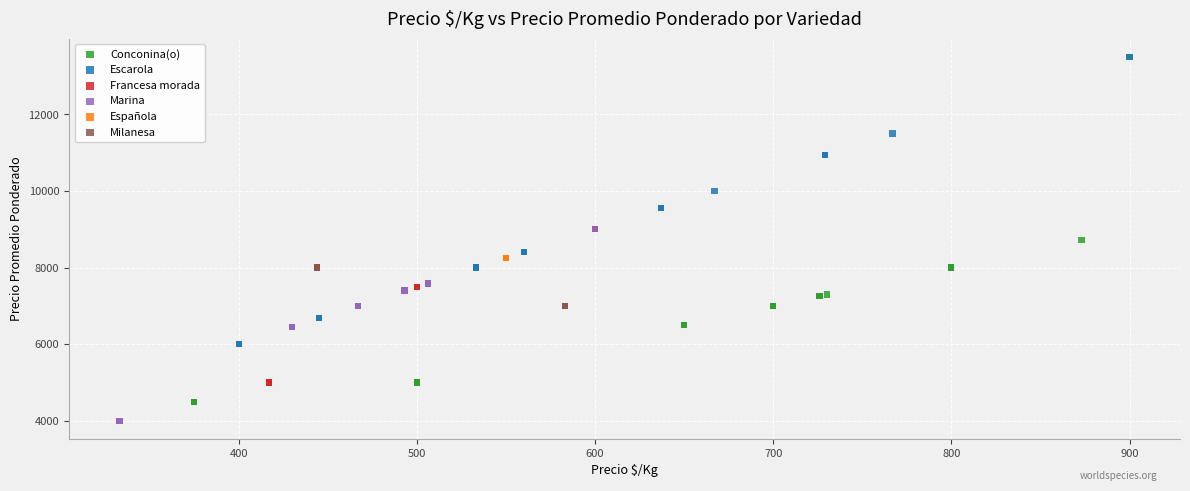

What are all the series names shown in the legend?

Conconina(o), Escarola, Francesa morada, Marina, Española, Milanesa